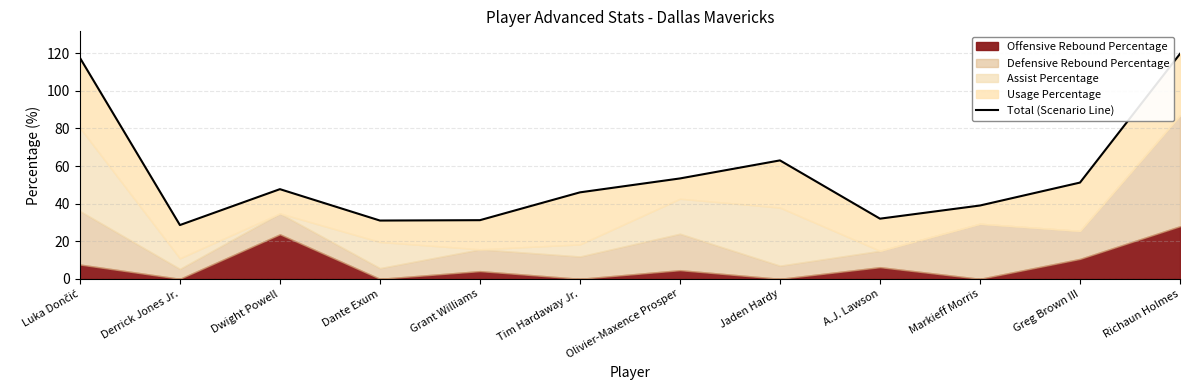

What is the change in value from Dwight Powell to A.J. Lawson?

-15.7